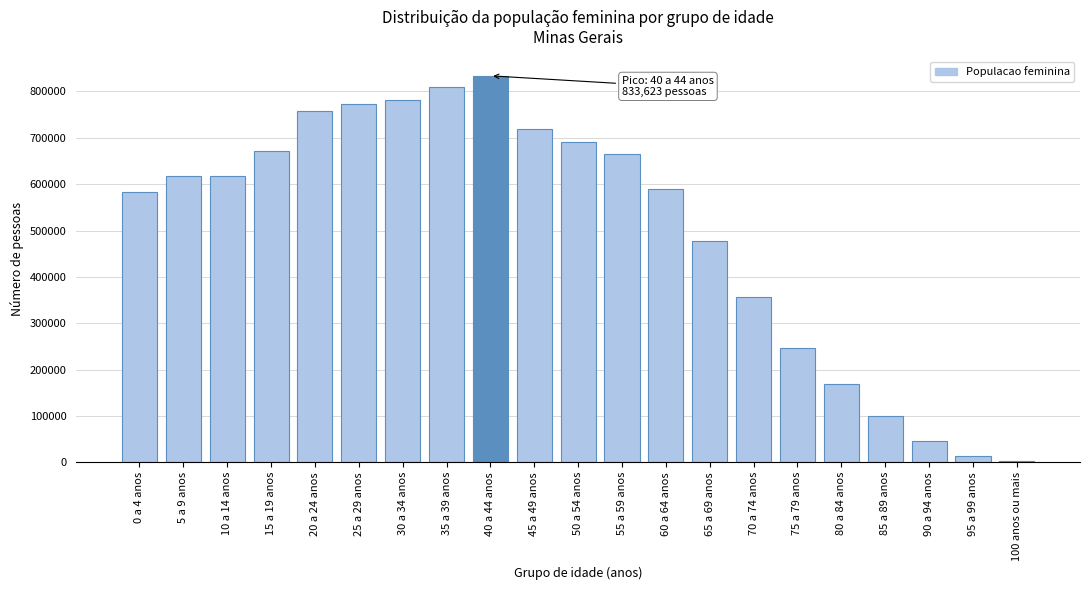

What is the greatest value displayed?

833623